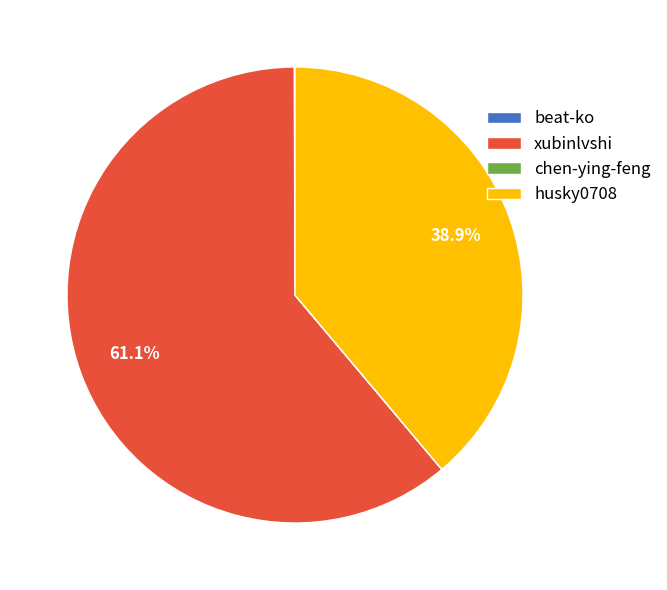

Which slice is the largest?

xubinlvshi